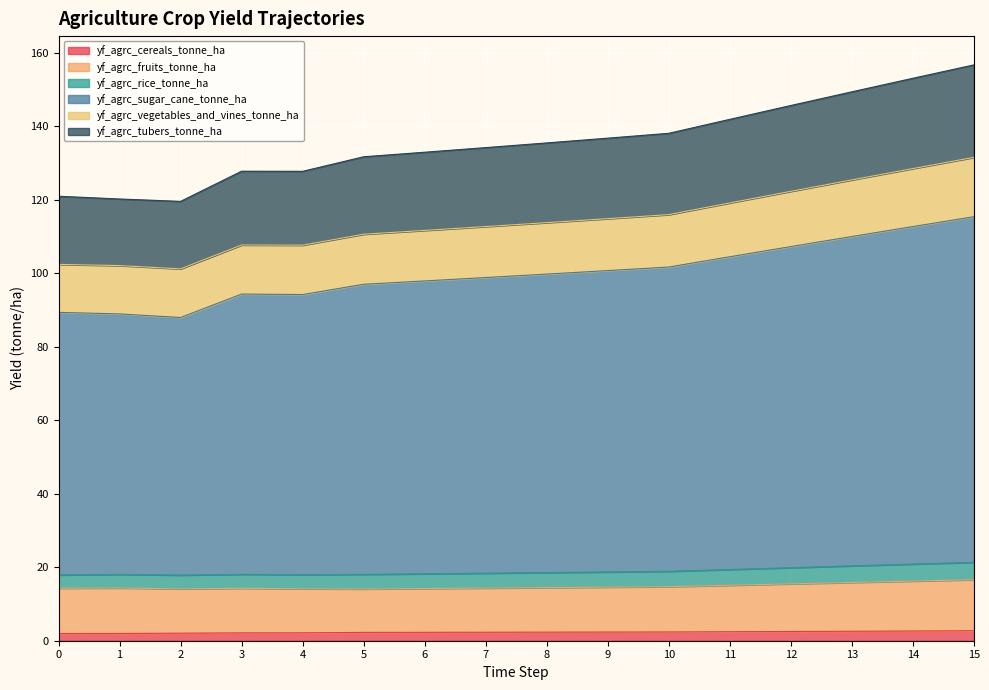

True or false: yf_agrc_tubers_tonne_ha and yf_agrc_sugar_cane_tonne_ha intersect in this chart.

False